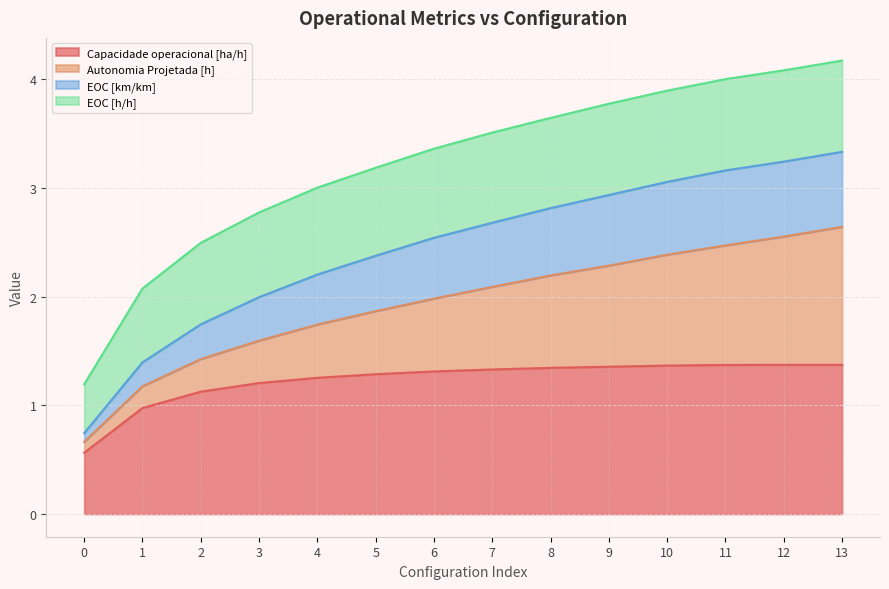

The Capacidade operacional [ha/h] series shows 1.4 at 11. True or false?

True